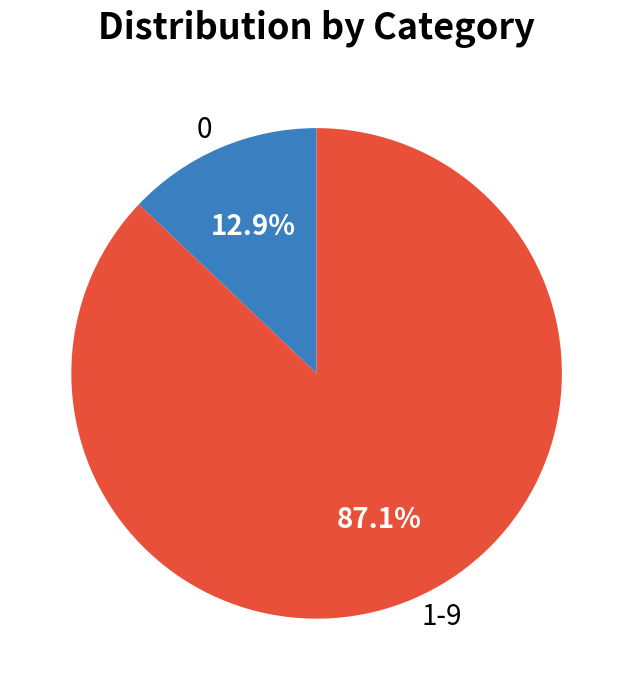

What is the largest slice in the pie chart?

1-9